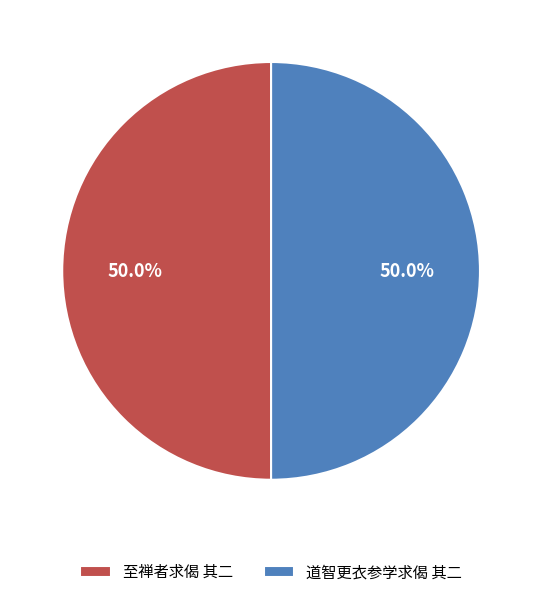

Do 至禅者求偈 其二 and 道智更衣参学求偈 其二 together represent more than half of the pie?

Yes